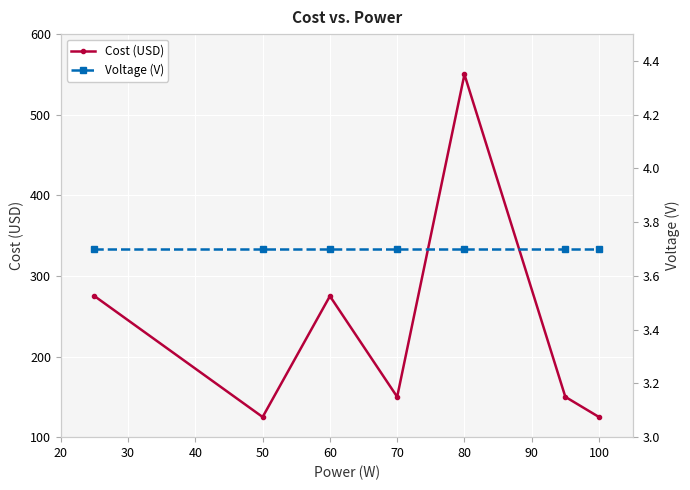

How many interior local peaks does the Cost (USD) series have?

2